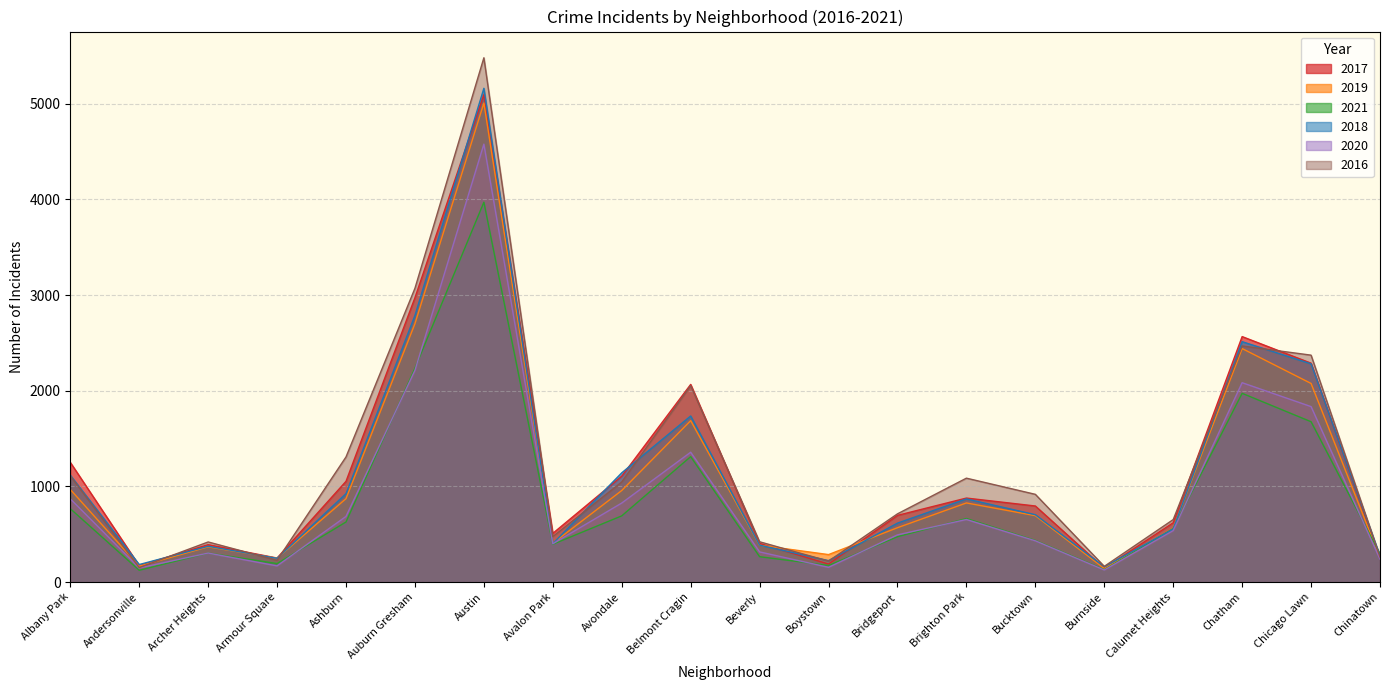

What is the minimum value for 2020?

126